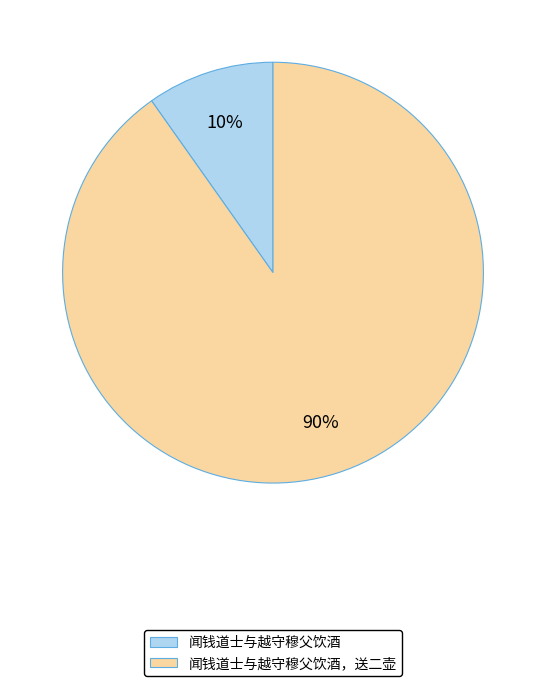

Is there a majority slice in this chart?

Yes